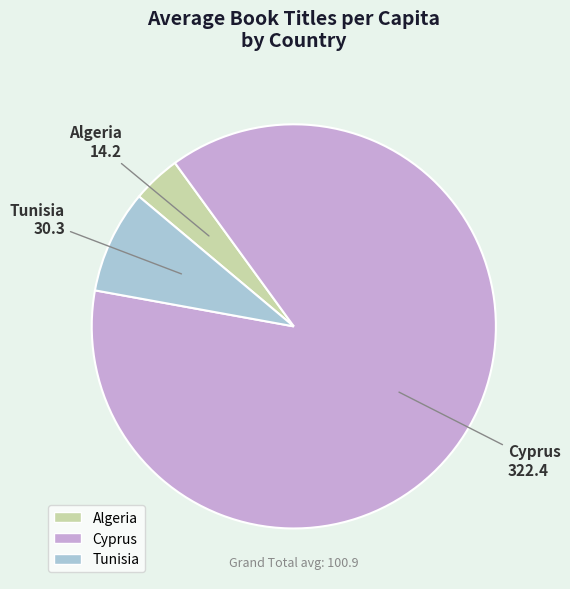

True or false: Tunisia accounts for 8% of the total.

True